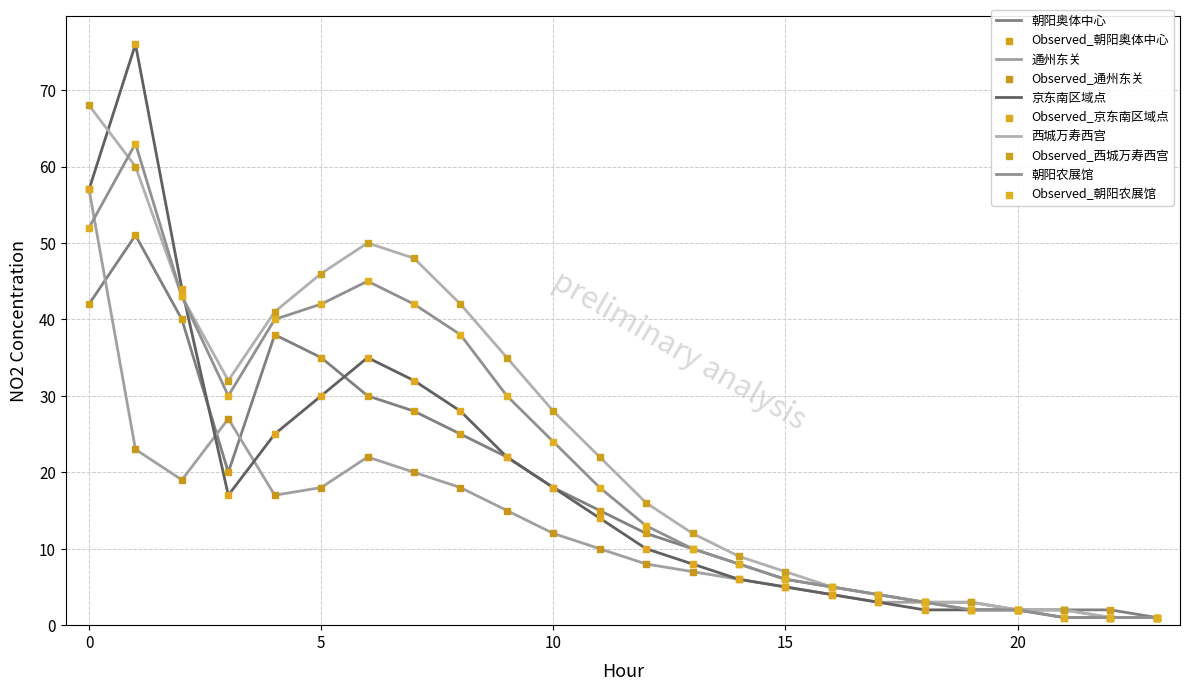

At how many categories does at least one series exceed 75?

1